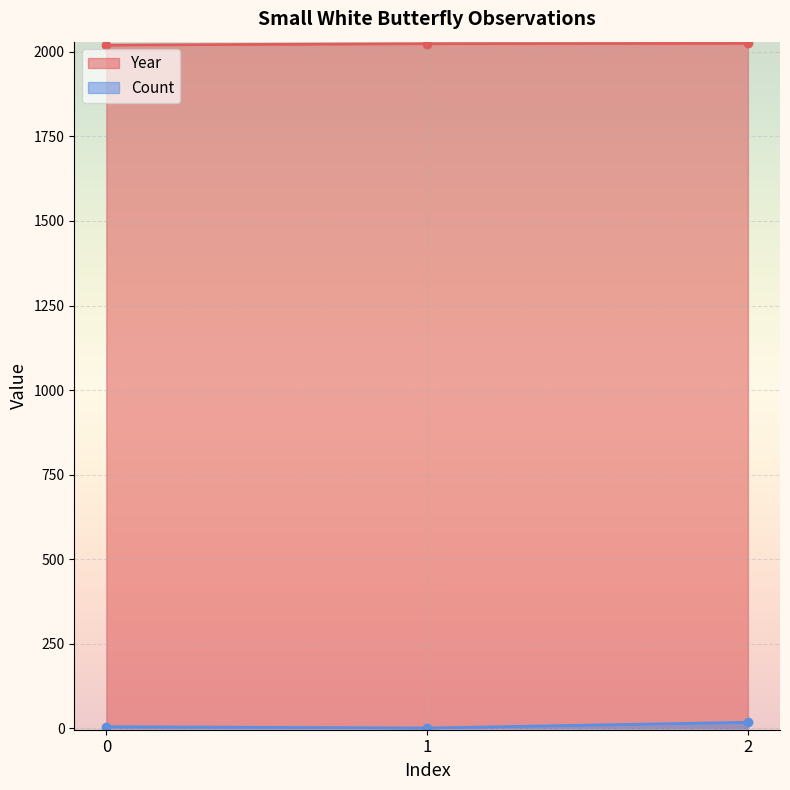

What is the difference between the Count values at 0 and 2?

13